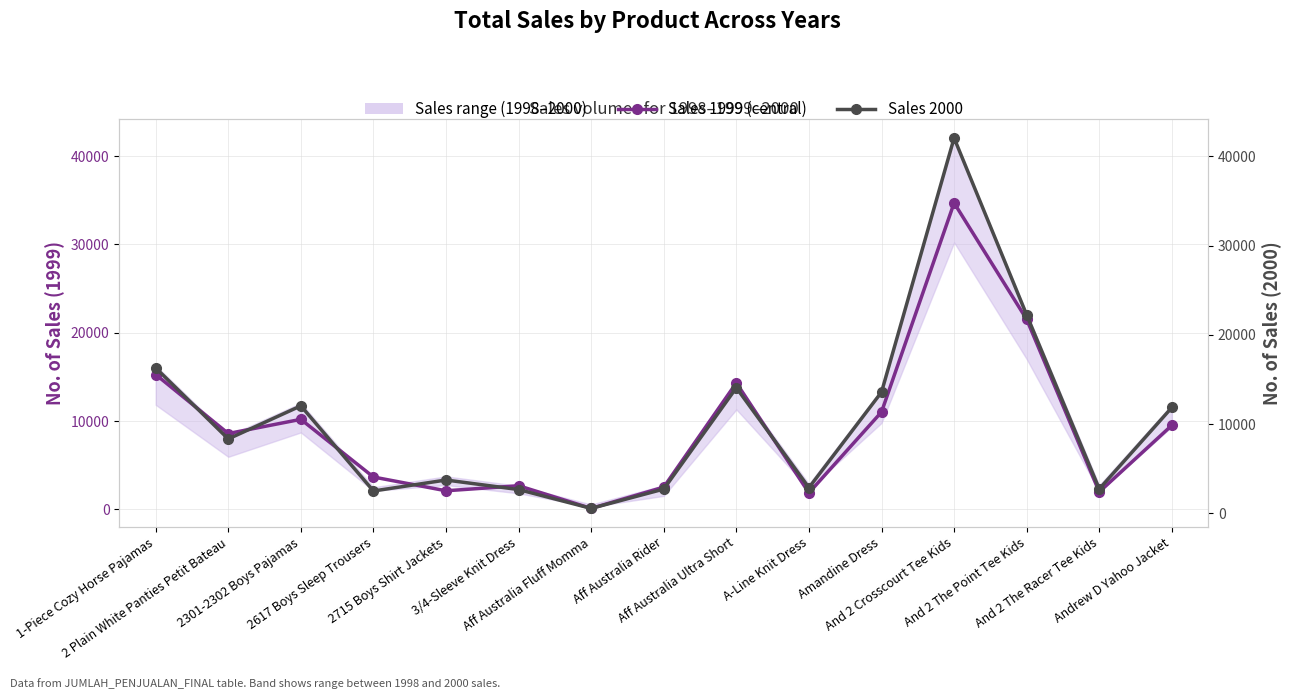

What is the difference between the Sales 2000 values at Amandine Dress and And 2 The Point Tee Kids?

8635